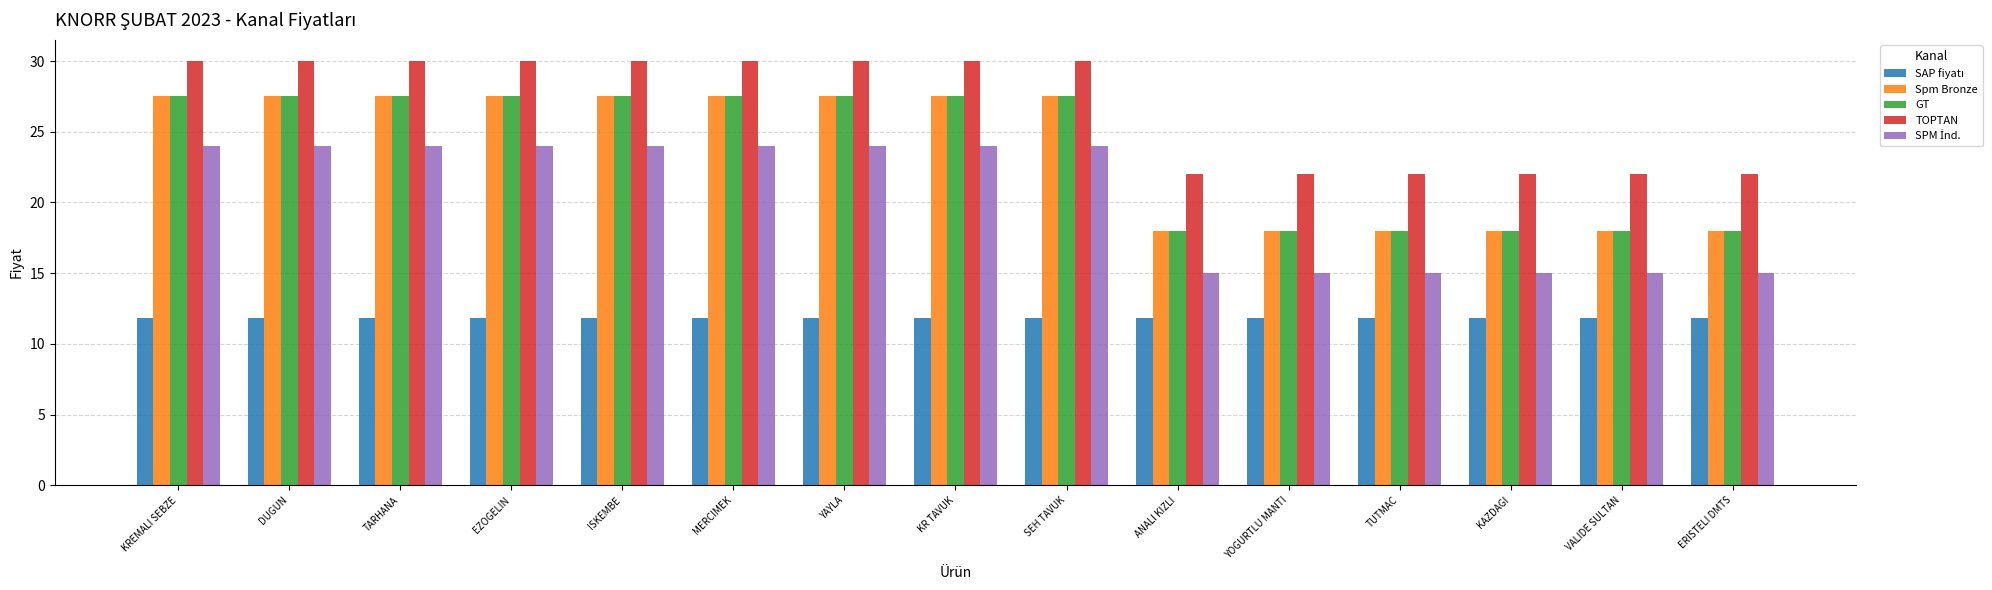

What is the greatest value displayed?

30.0